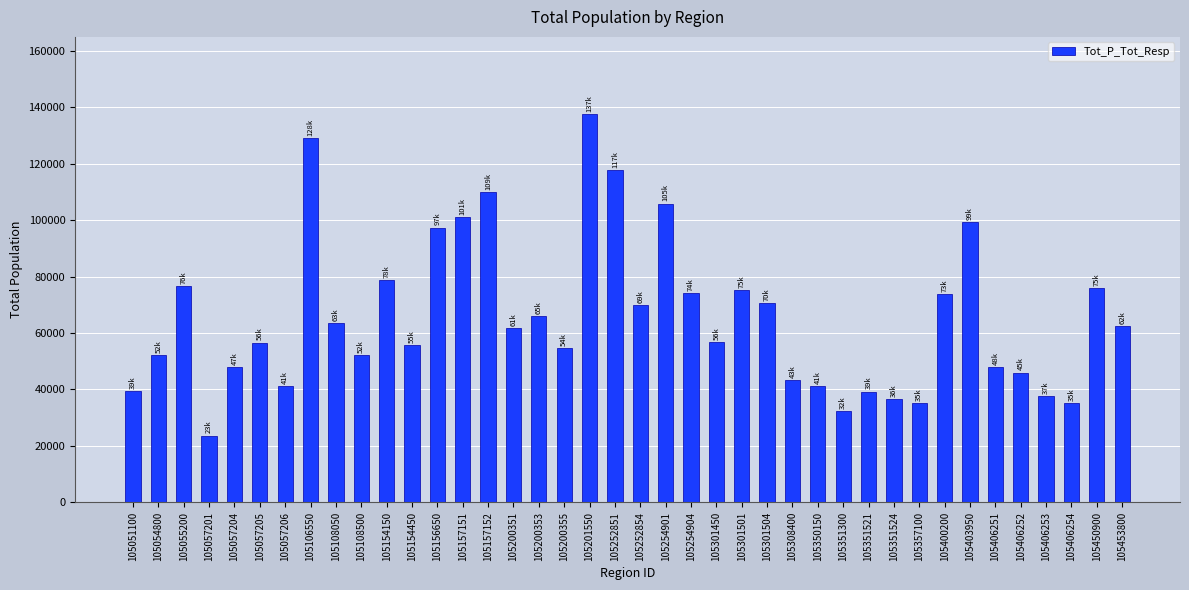

What value does the data have at 105406251, to the nearest 50?

48050